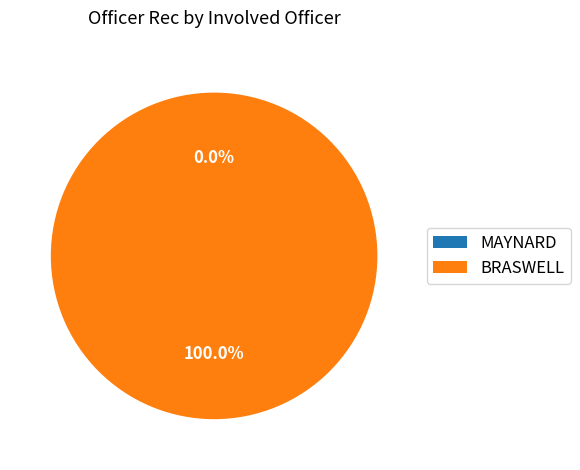

To the nearest percent, what portion does BRASWELL represent?

100%